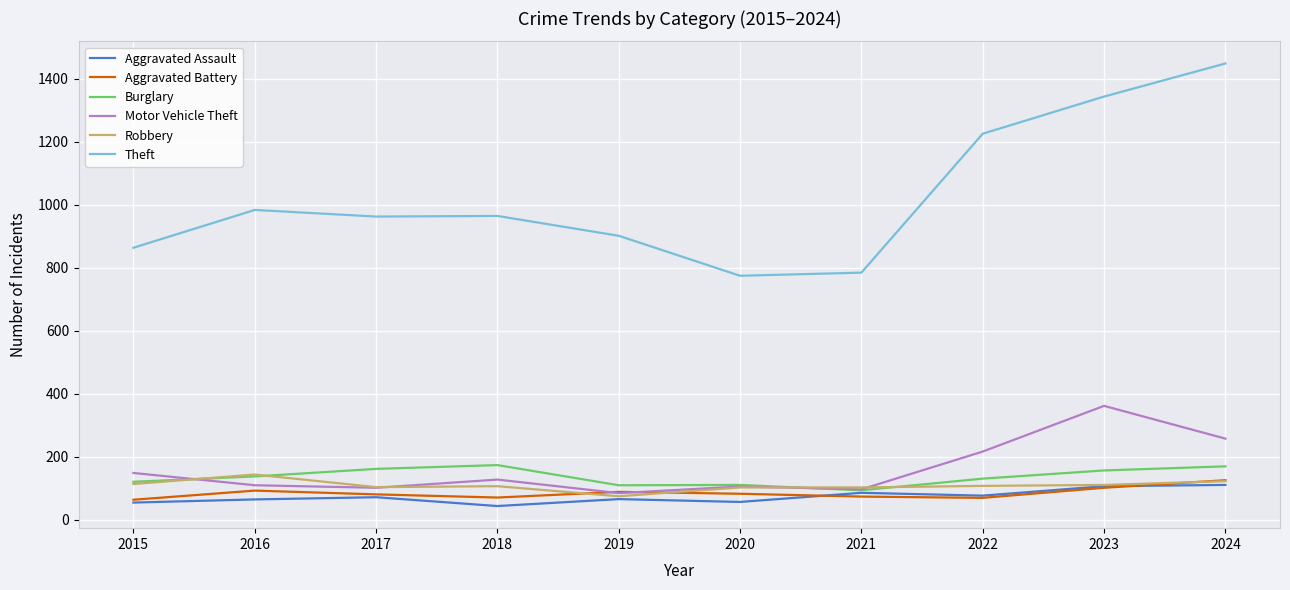

The Robbery series shows 143 at 2016. True or false?

True